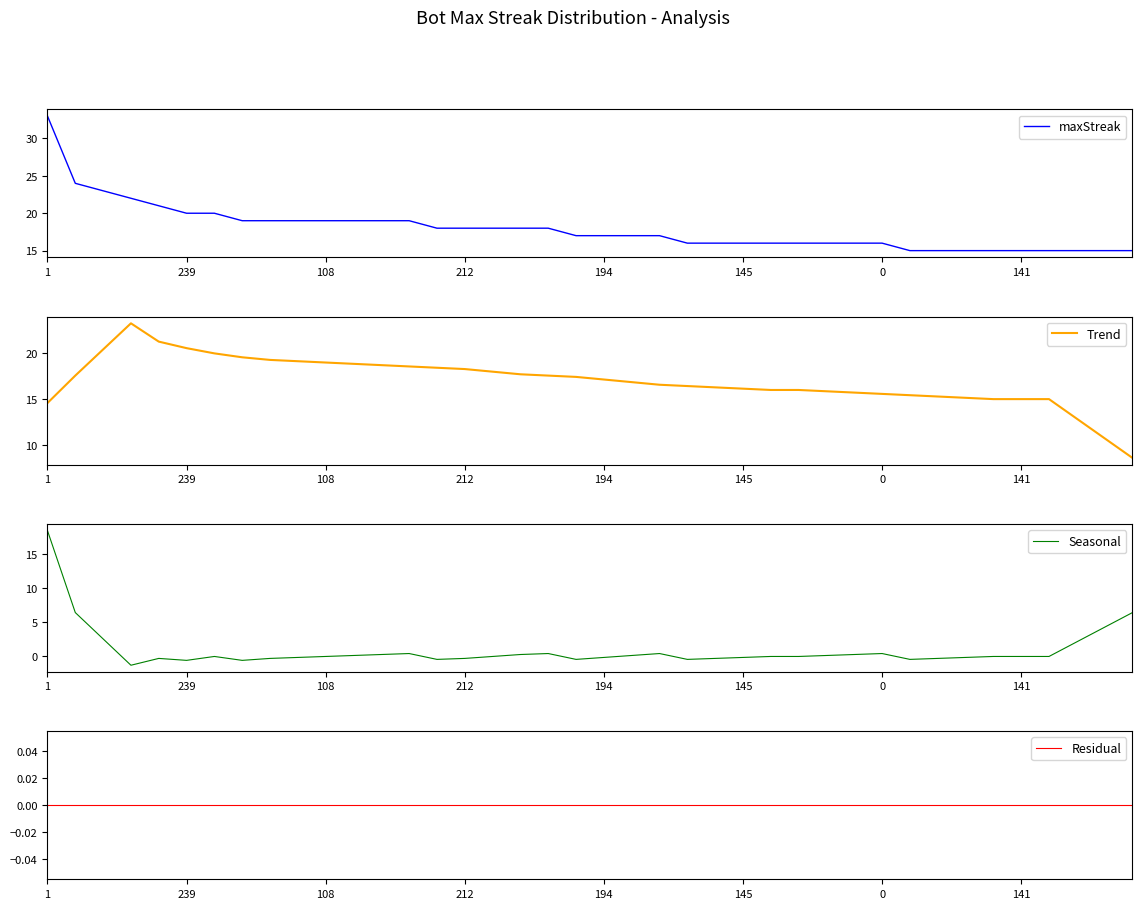

What is the total value across all series at 36?

30.0